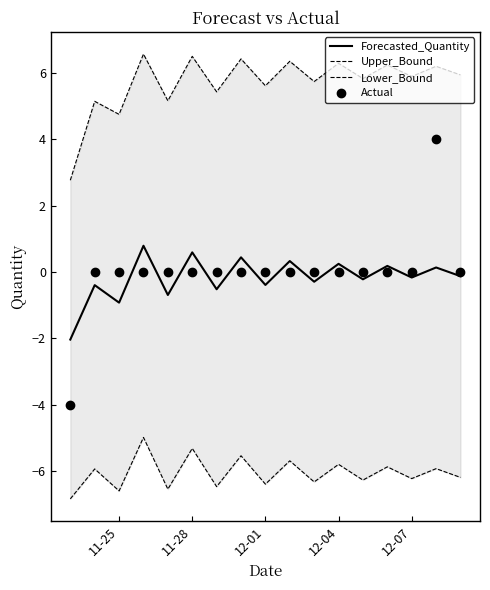

True or false: Lower_Bound and Upper_Bound cross at least once.

False